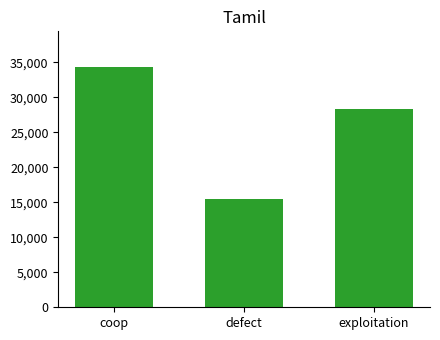

Reading right to left, what are all the values shown in this chart?

28277.3	15452.5	34270.2